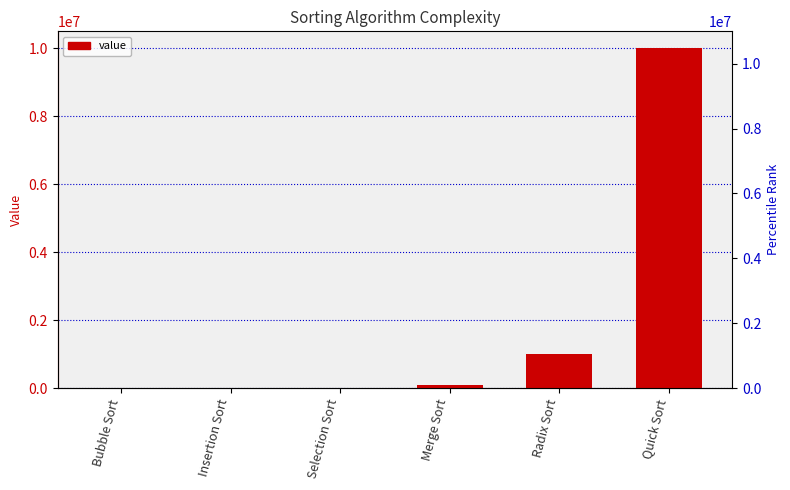

What is the value of the 4th bar from the left?

100000